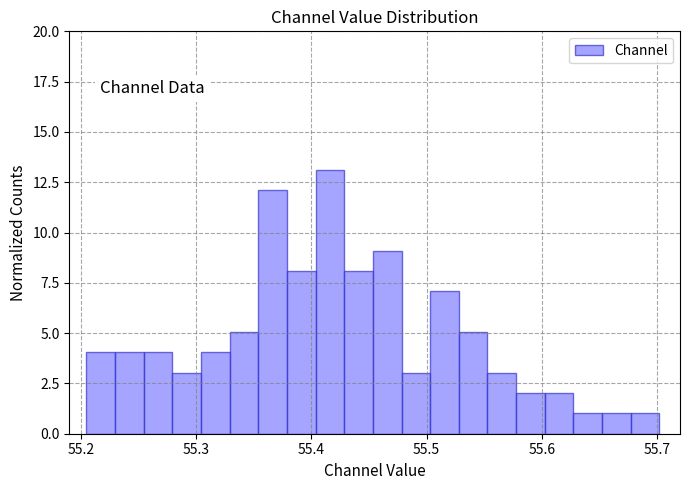

Read against the x-axis, roughly where is the centre of the tallest bar?

55.42